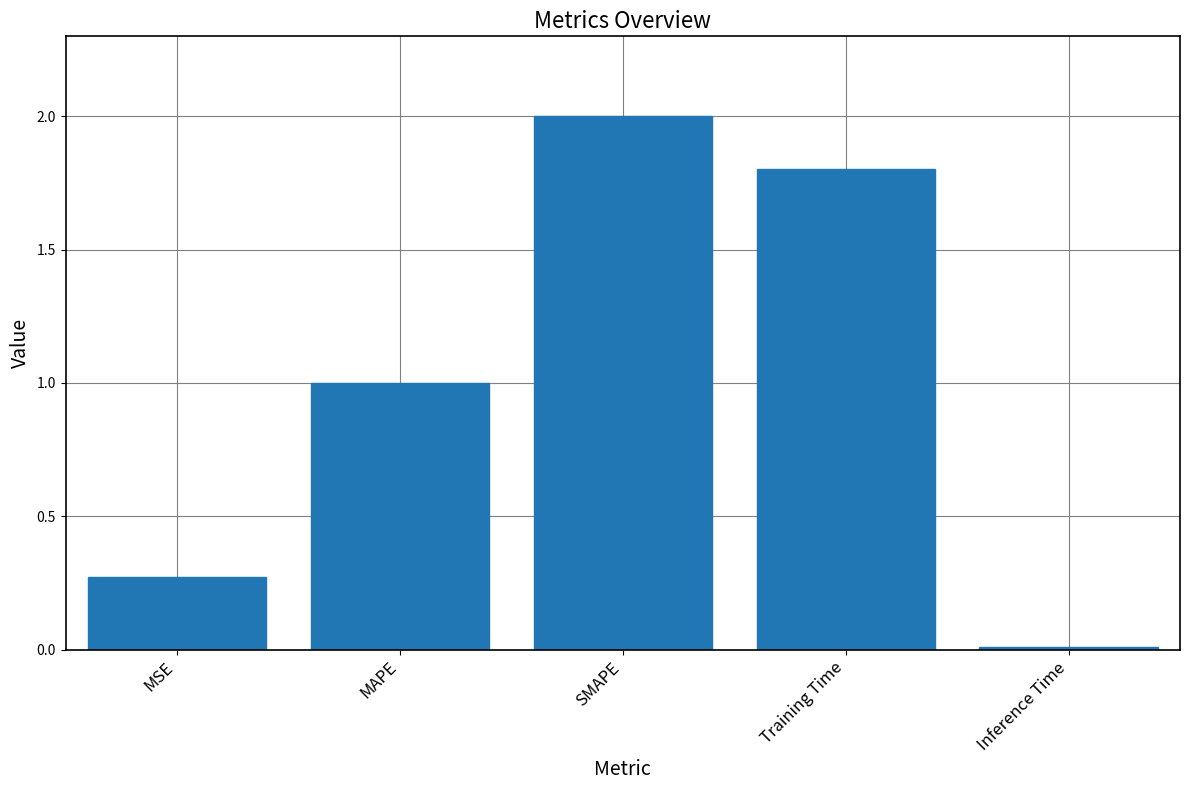

Which category has the highest value across all series?

SMAPE